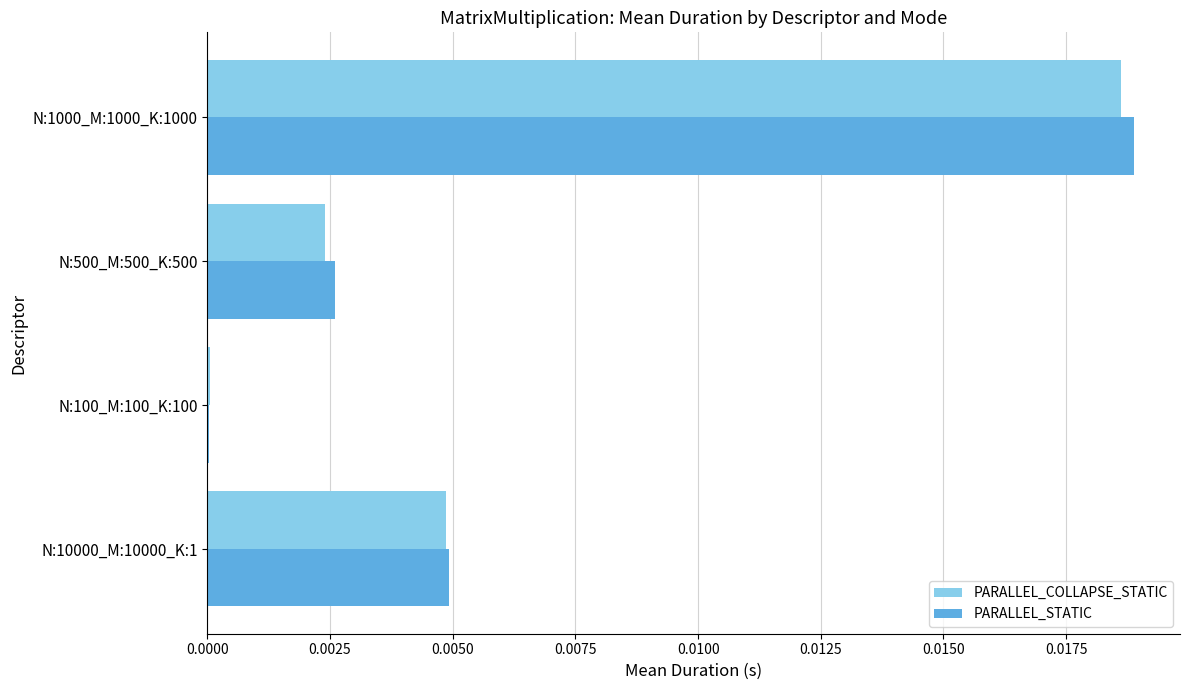

Is it true that PARALLEL_STATIC equals 0.0 at N:100_M:100_K:100?

True